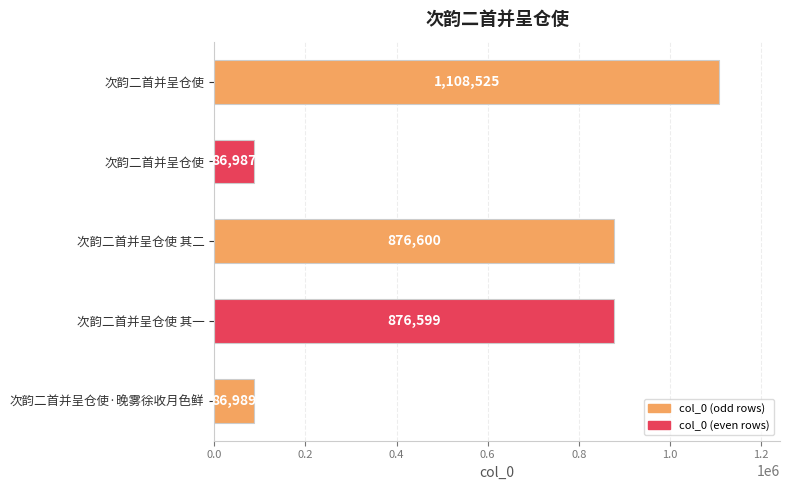

How many distinct data groups are displayed?

1